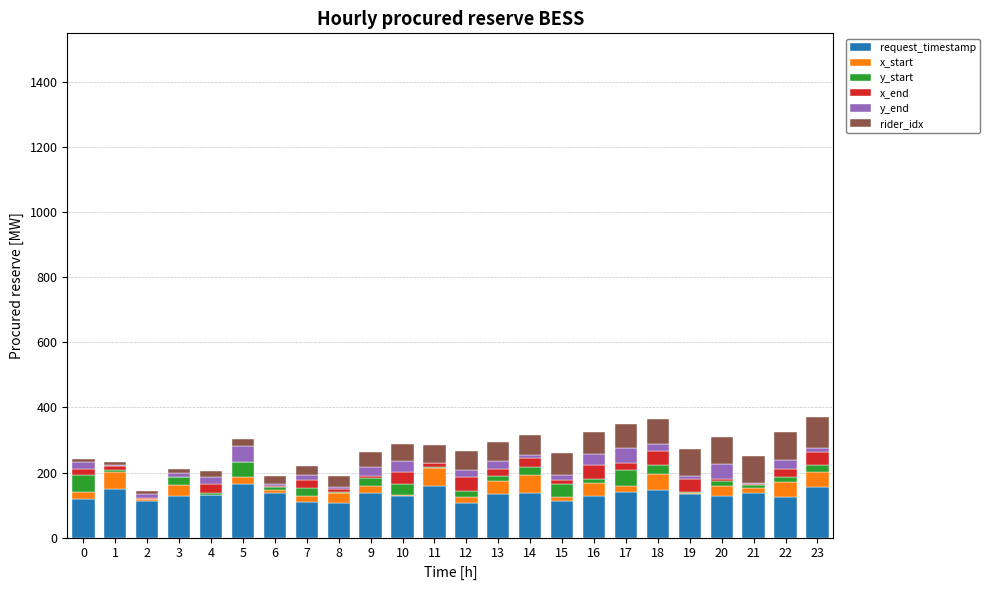

Which series has the largest total across all categories?

request_timestamp